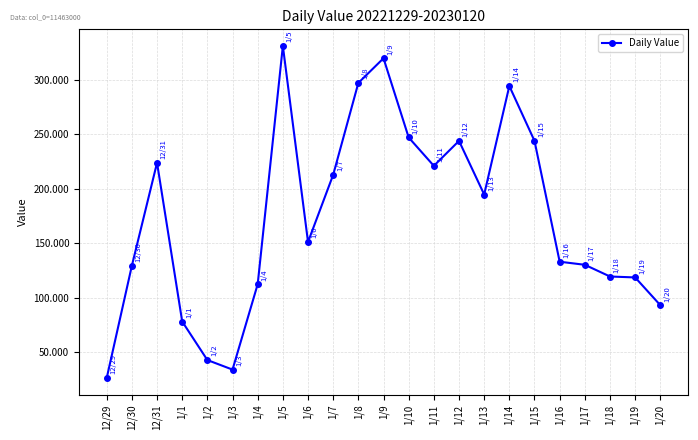

Approximately how many times larger is the value at 1/8 compared to 1/9?

0.9